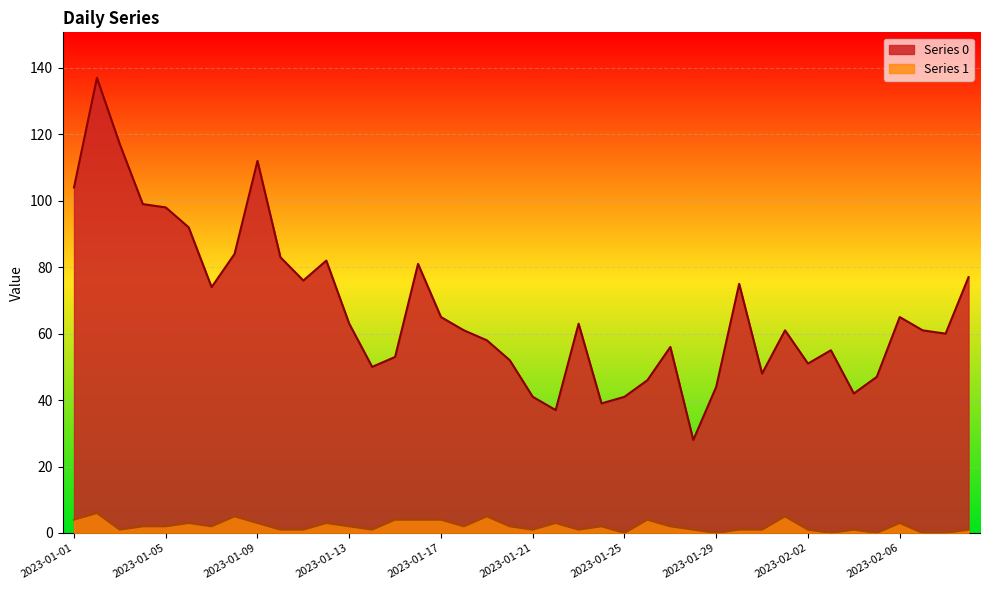

The Series 1 series shows -3 at 2023-02-05. True or false?

False